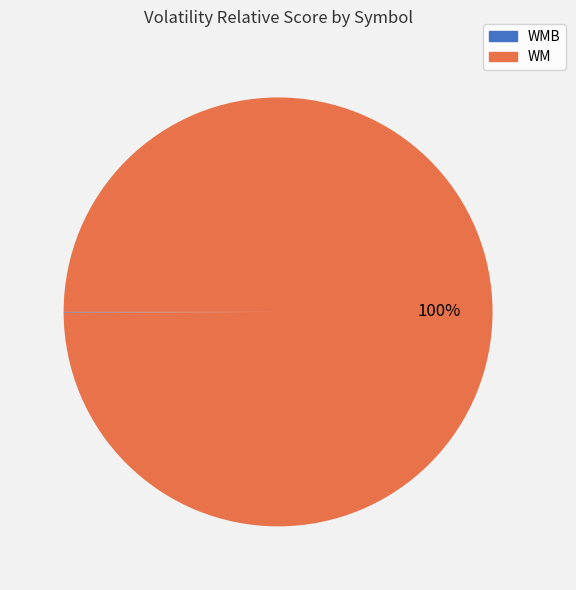

Is there a majority slice in this chart?

Yes